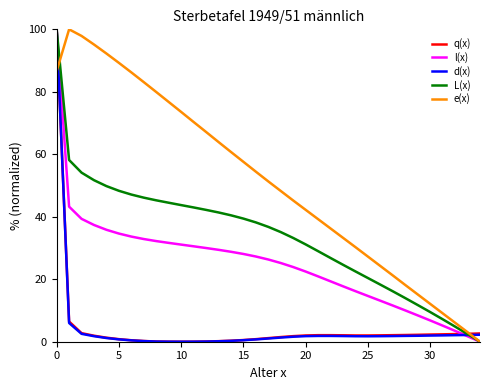

Which series has the largest total across all categories?

e(x)